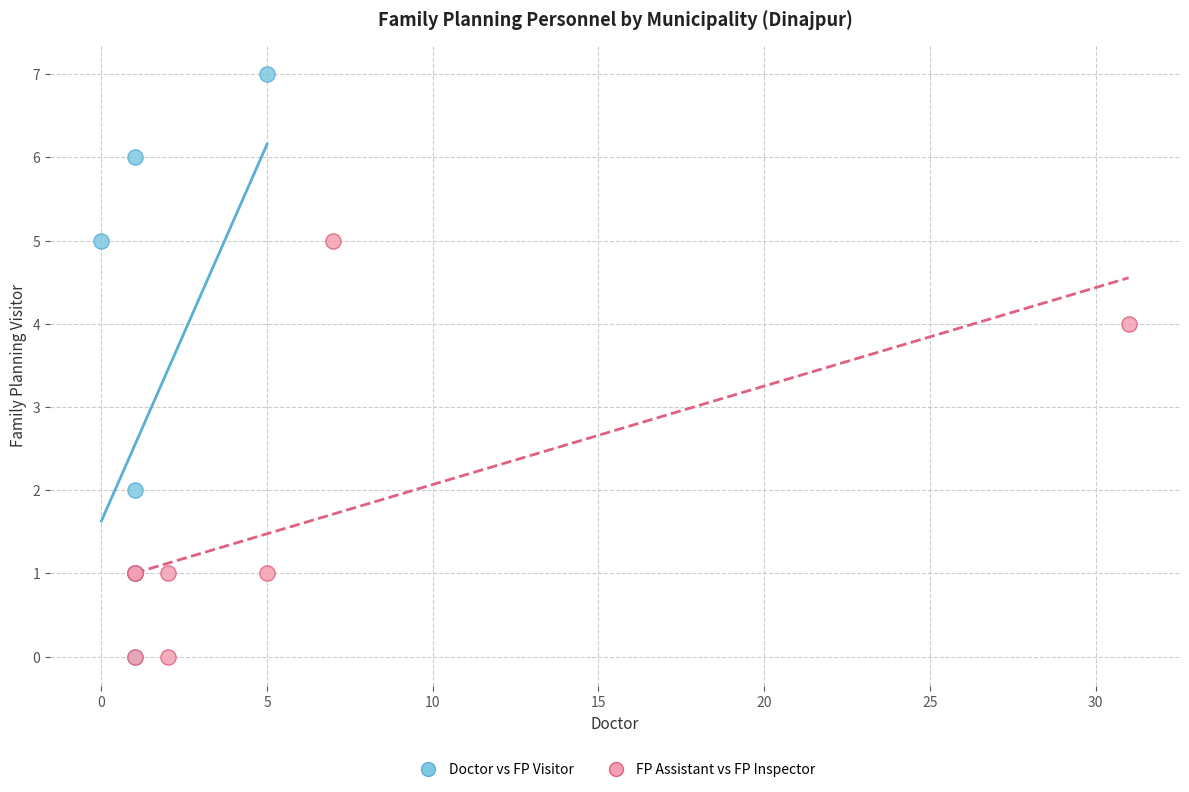

Which series contains the highest Y value?

Doctor vs FP Visitor